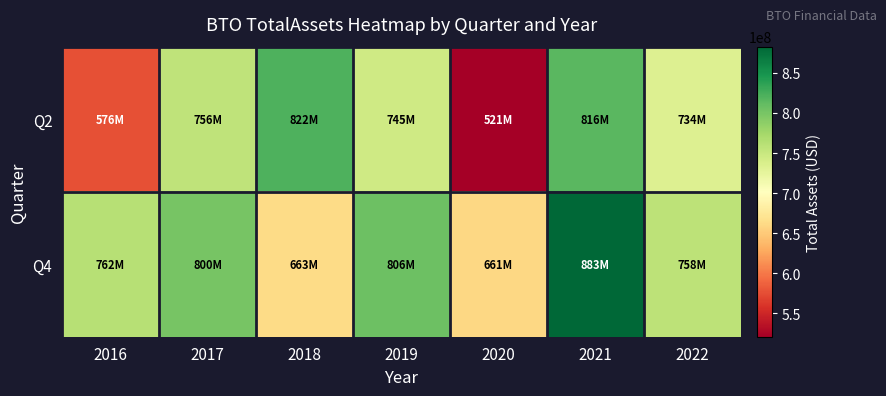

At 2022, list the series in order from smallest to largest.

Q2, Q4